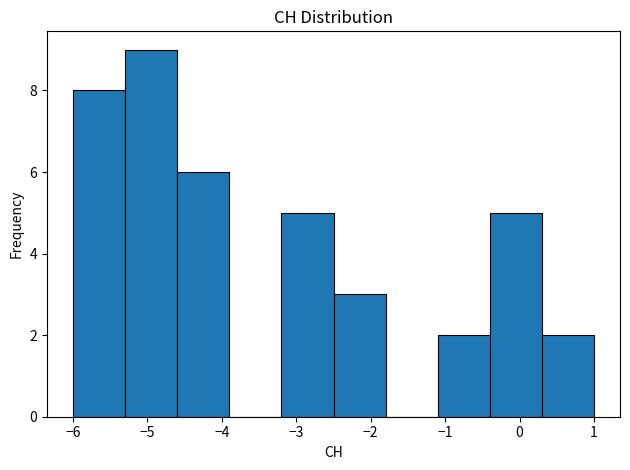

Over which range of the x-axis is the bar tallest?

-5.3 to -4.6